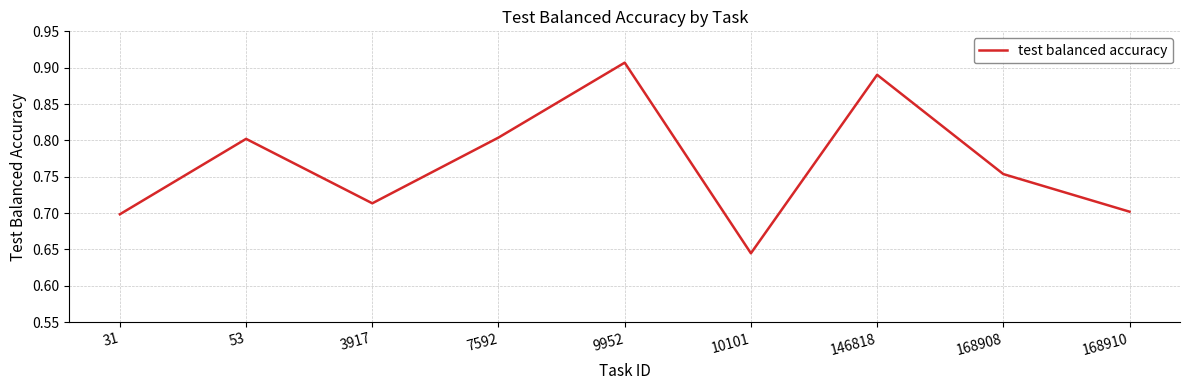

What is the difference between the second highest and second lowest values?

0.2